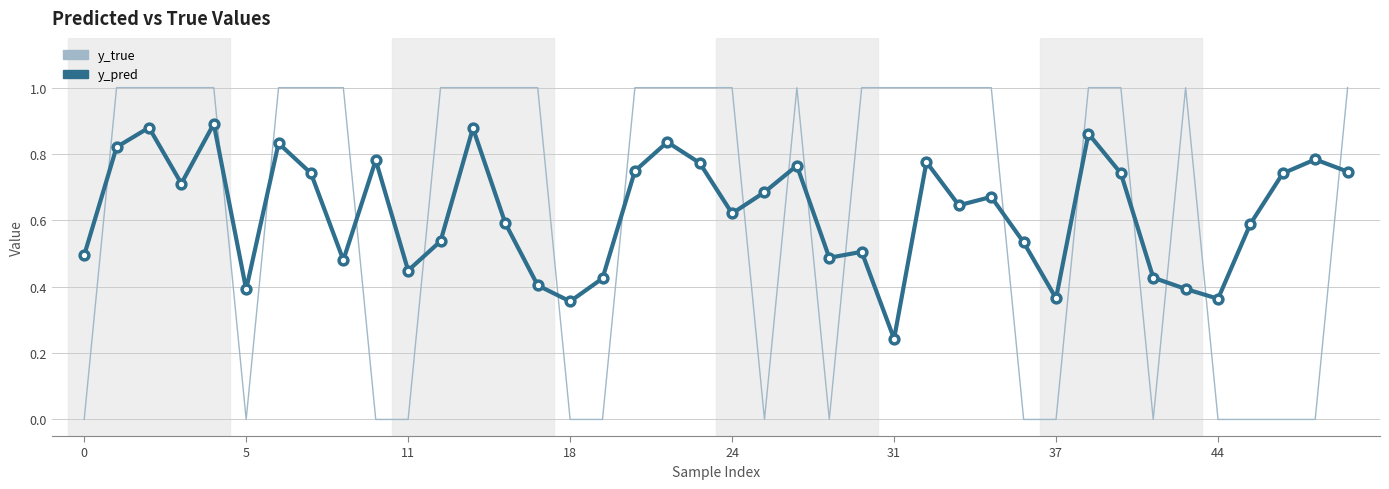

At how many categories does at least one series exceed 0?

40